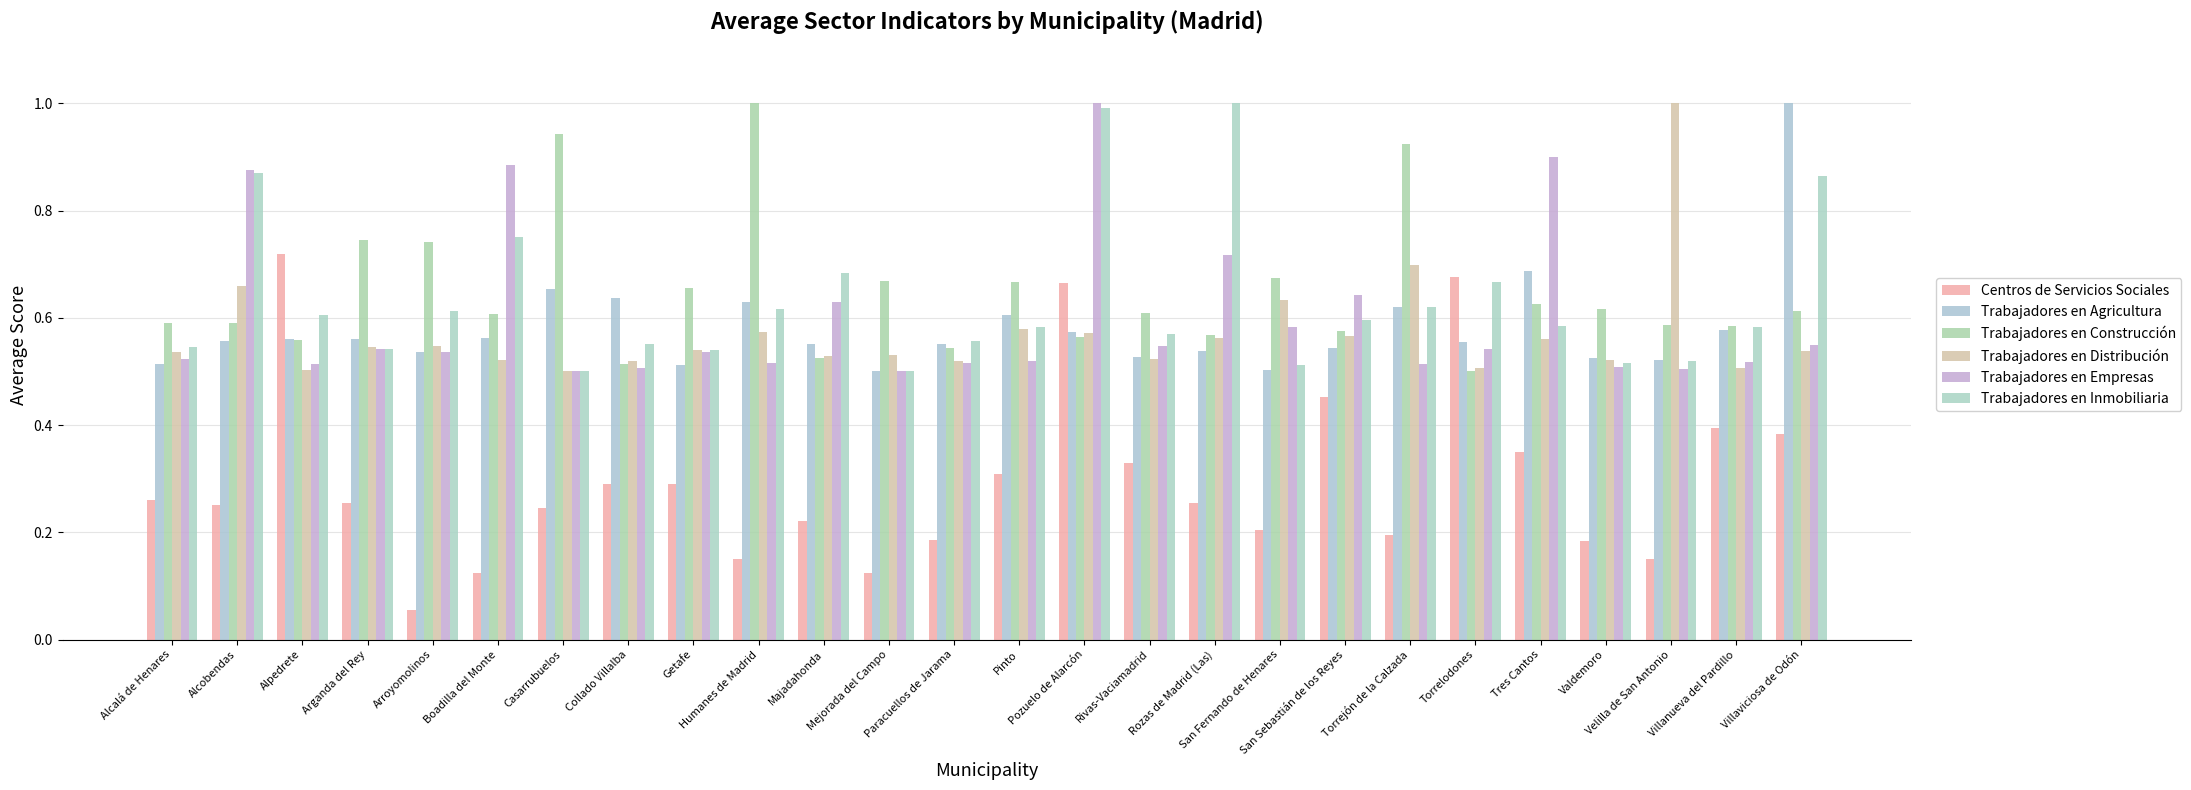

What is the value of the Trabajadores en Empresas bar at the 20th from the left?

0.5